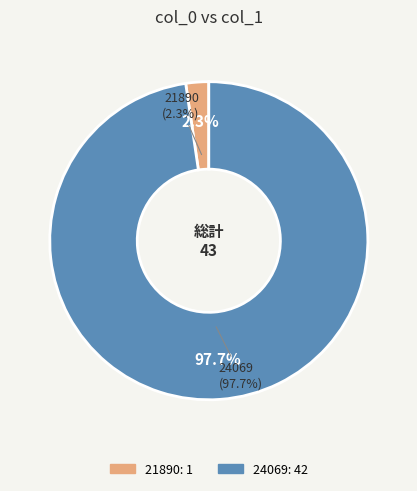

Is it true that 21890 is 2% of the pie?

True